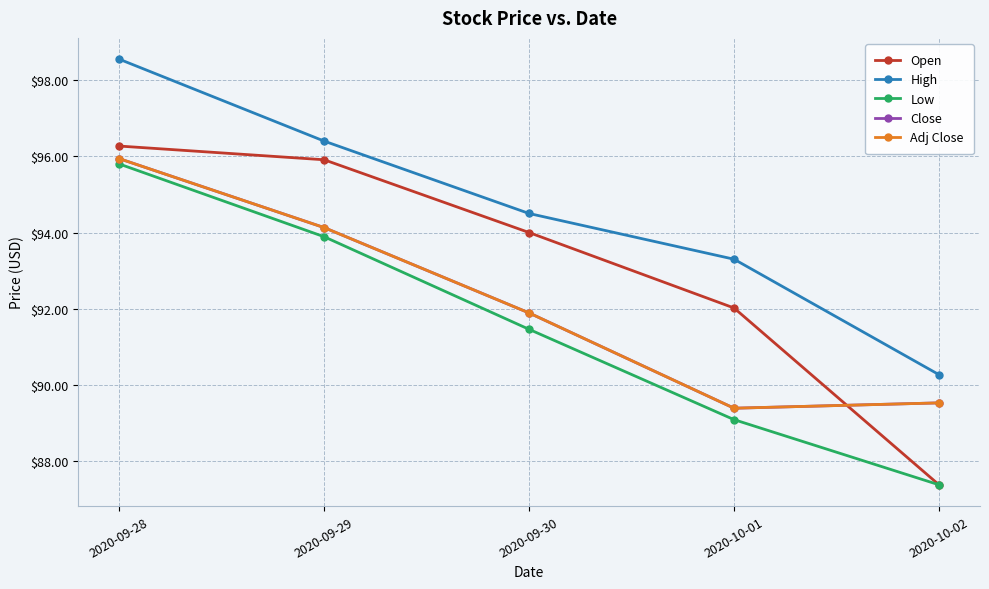

How many data points in Adj Close are above 91?

3